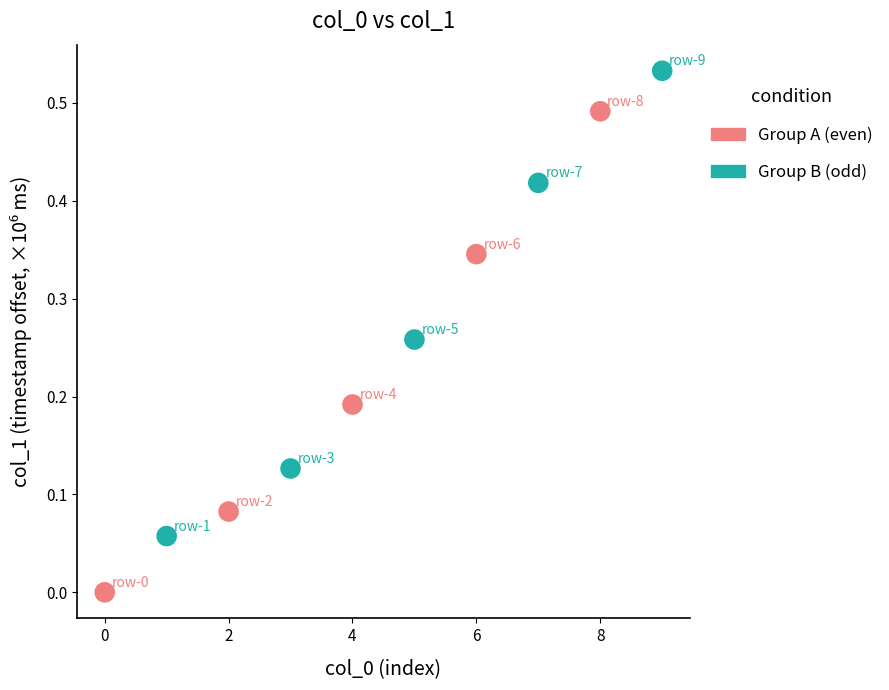

Which series contains the lowest Y value?

Group A (even)